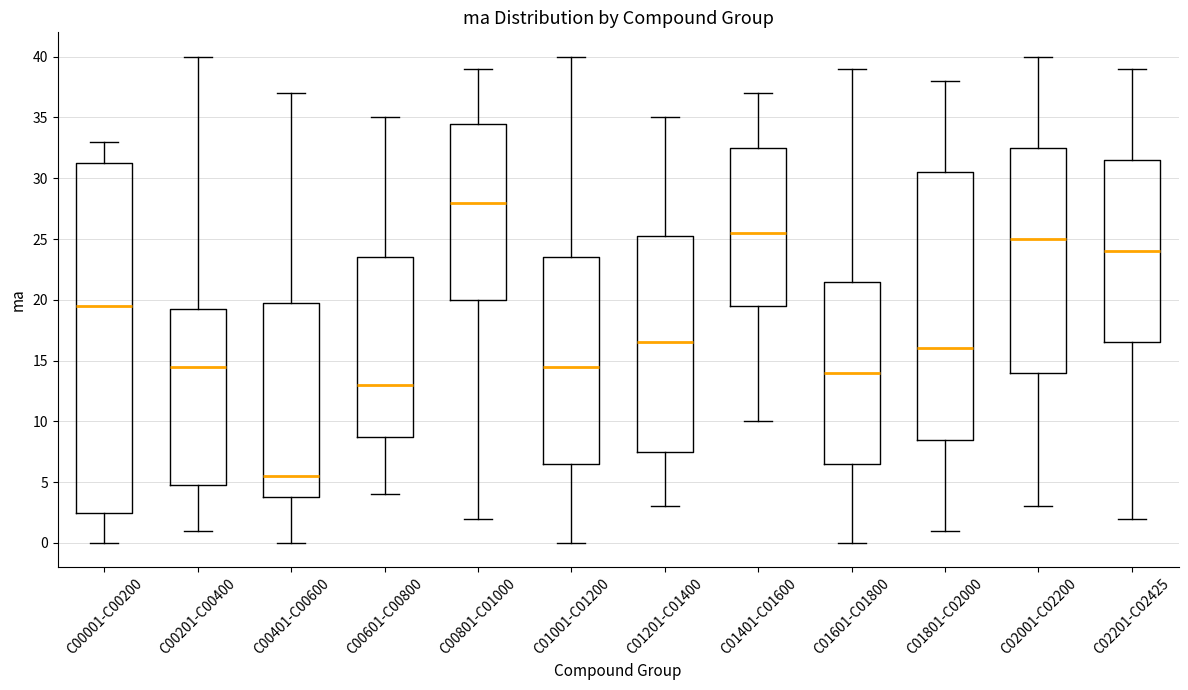

Which box's median line is the lowest?

C00401-C00600